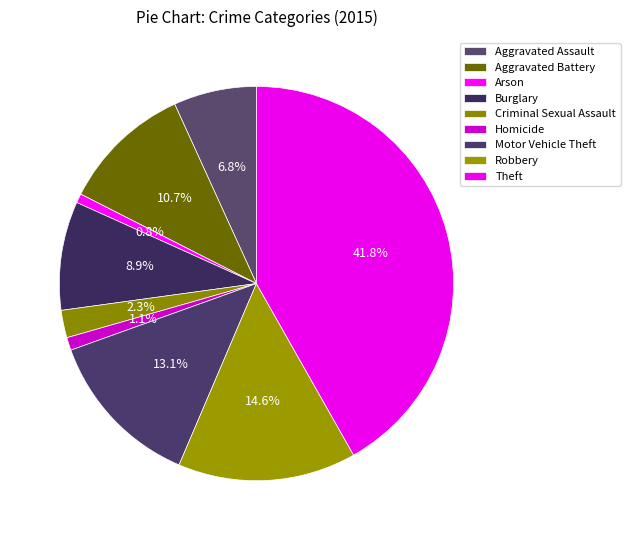

How many segments does this pie chart have?

9